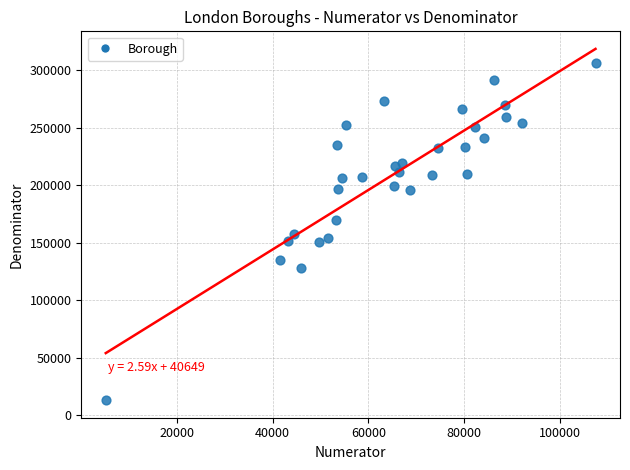

What is the range of Y values (max minus min)?

293500